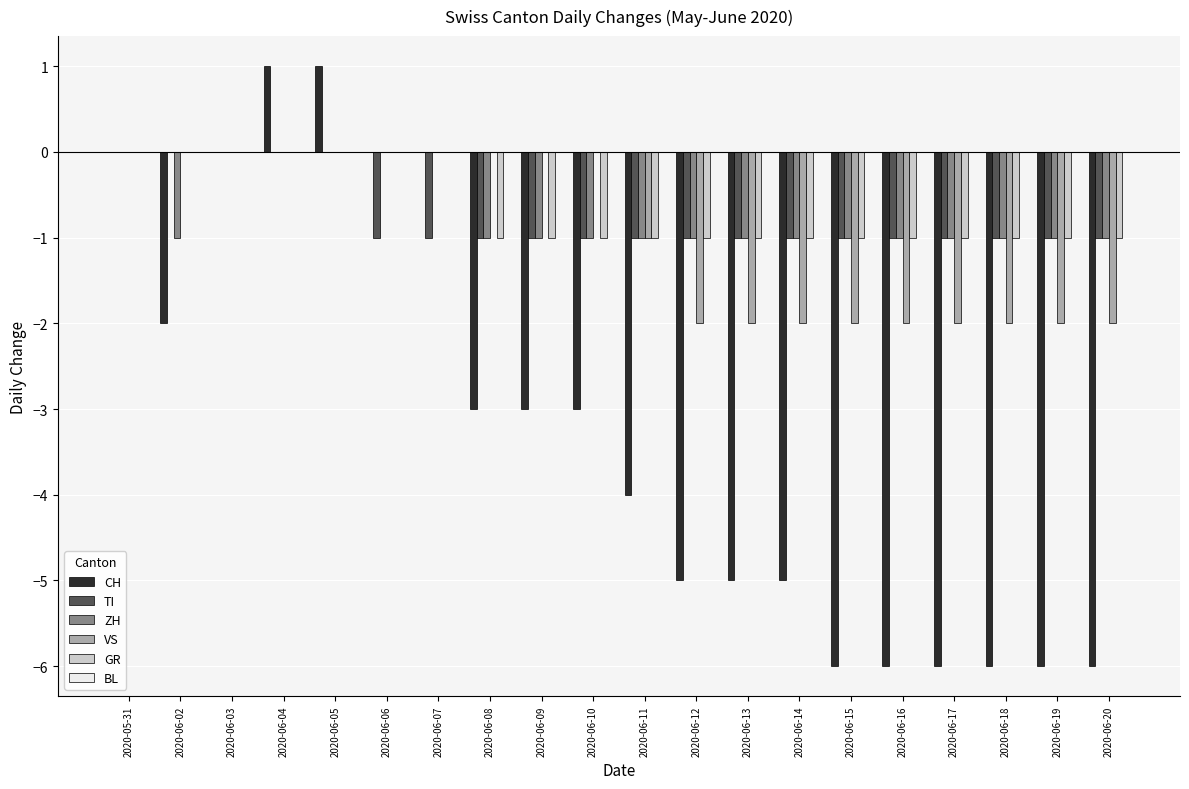

What is the sum of all ZH values?

-14